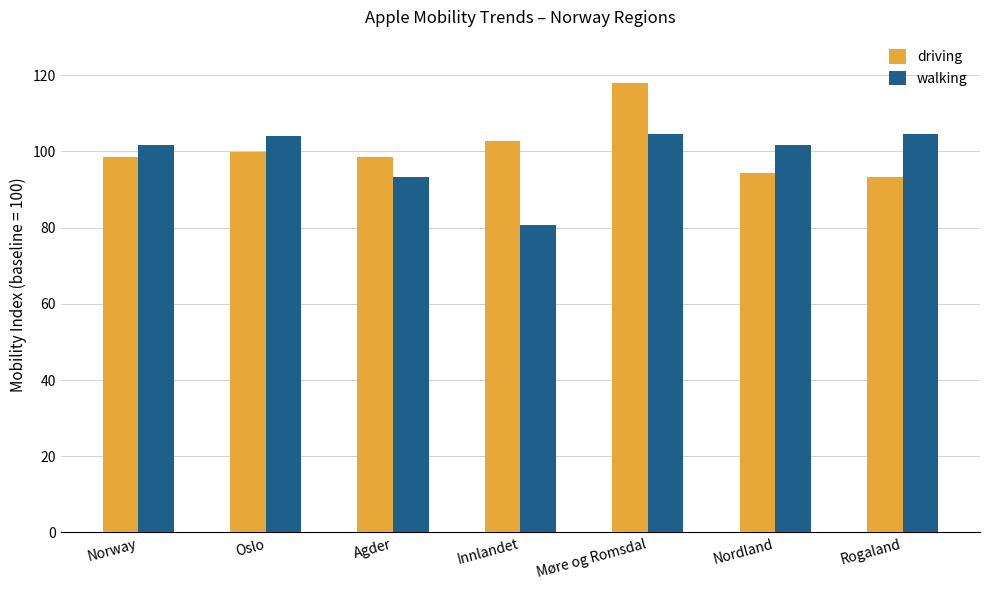

What are all the series names shown in the legend?

driving, walking